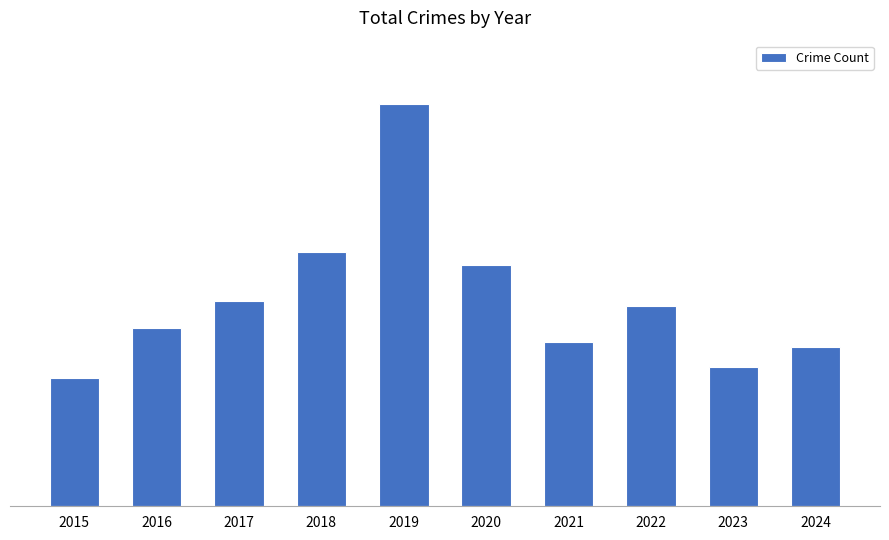

Does the chart contain any negative values?

No